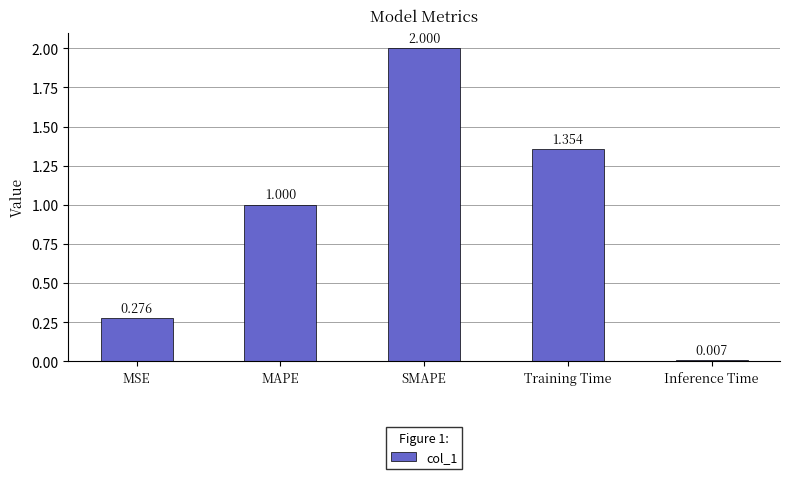

List the labels in order of value, largest first.

SMAPE, Training Time, MAPE, MSE, Inference Time